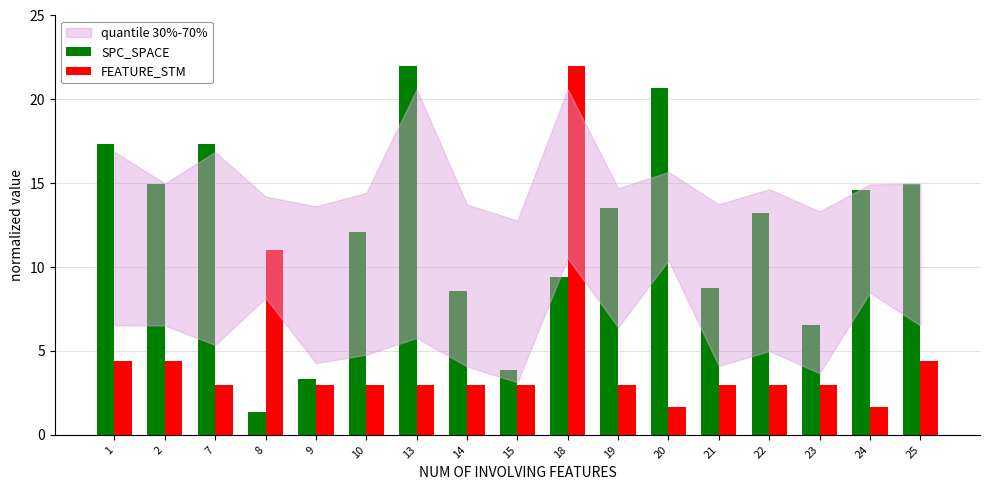

Reading left to right, list all the values displayed in this chart.

SPC_SPACE: 17.3	14.9	17.3	1.4	3.3	12.1	22.0	8.6	3.9	9.4	13.5	20.6	8.7	13.2	6.6	14.6	14.9
FEATURE_STM: 4.4	4.4	2.9	11.0	2.9	2.9	2.9	2.9	2.9	22.0	2.9	1.7	2.9	2.9	2.9	1.7	4.4